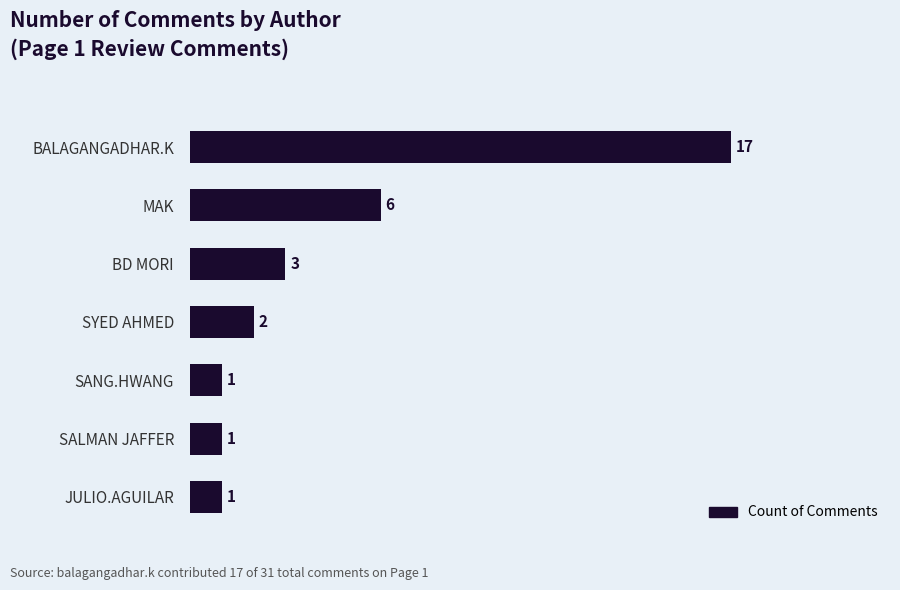

How many data points are less than 2?

3